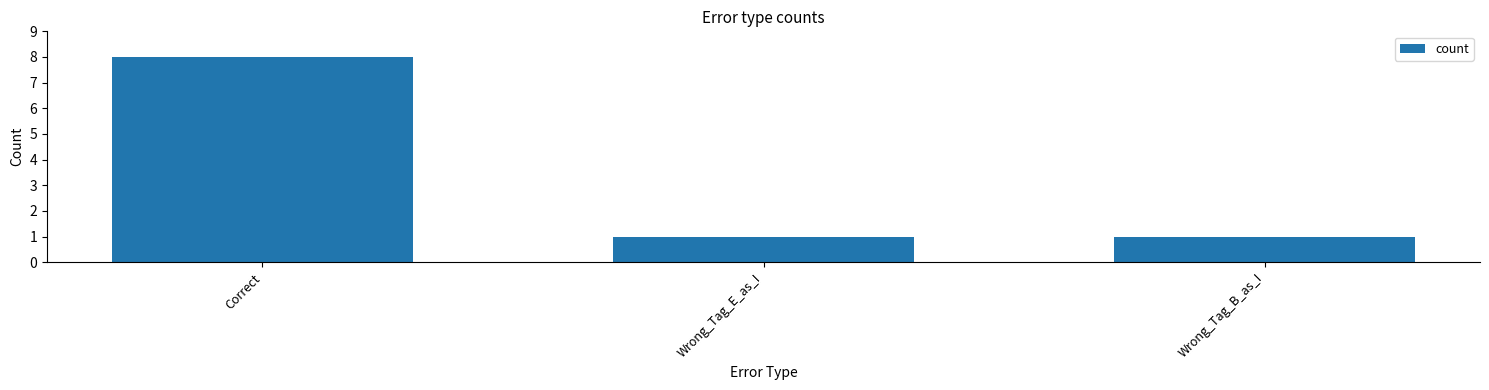

Which label corresponds to the largest value in the chart?

Correct